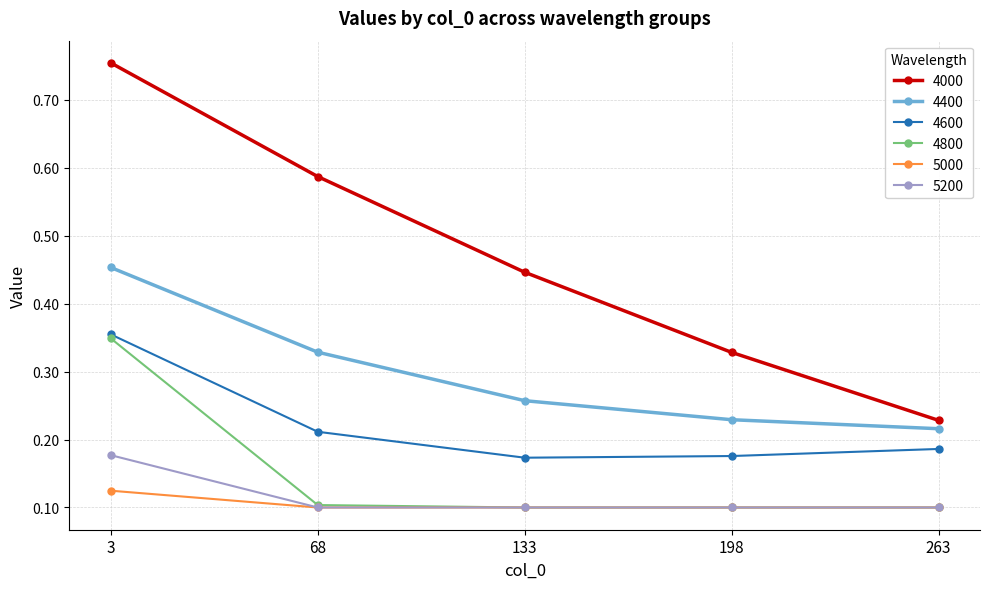

How many interior local valleys does the 4600 series have?

1